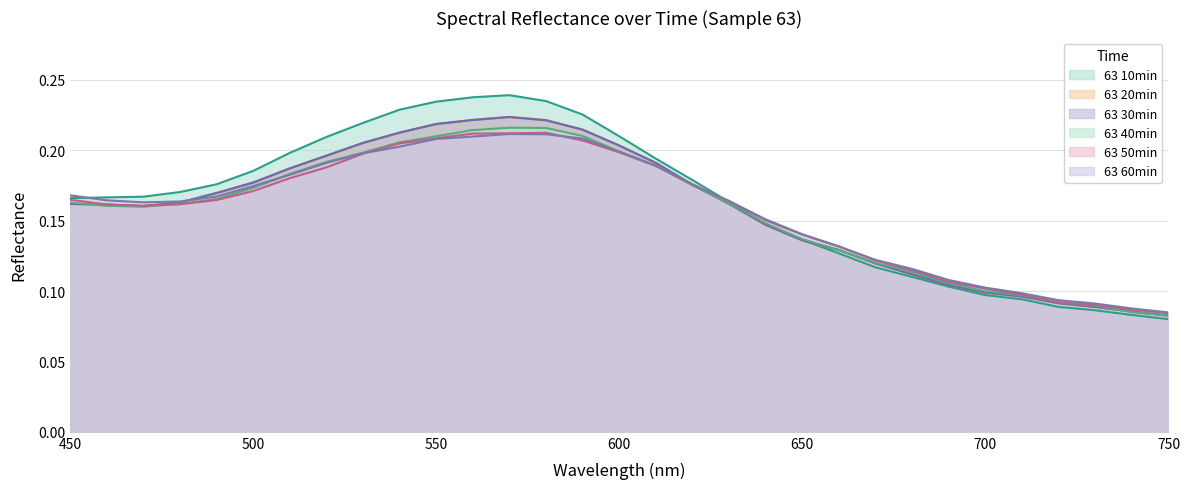

Reading left to right, extract all data points from this chart.

63 10min: 450=0.2	460=0.2	470=0.2	480=0.2	490=0.2	500=0.2	510=0.2	520=0.2	530=0.2	540=0.2	550=0.2	560=0.2	570=0.2	580=0.2	590=0.2	600=0.2	610=0.2	620=0.2	630=0.2	640=0.1	650=0.1	660=0.1	670=0.1	680=0.1	690=0.1	700=0.1	710=0.1	720=0.1	730=0.1	740=0.1	750=0.1
63 20min: 450=0.2	460=0.2	470=0.2	480=0.2	490=0.2	500=0.2	510=0.2	520=0.2	530=0.2	540=0.2	550=0.2	560=0.2	570=0.2	580=0.2	590=0.2	600=0.2	610=0.2	620=0.2	630=0.2	640=0.1	650=0.1	660=0.1	670=0.1	680=0.1	690=0.1	700=0.1	710=0.1	720=0.1	730=0.1	740=0.1	750=0.1
63 30min: 450=0.2	460=0.2	470=0.2	480=0.2	490=0.2	500=0.2	510=0.2	520=0.2	530=0.2	540=0.2	550=0.2	560=0.2	570=0.2	580=0.2	590=0.2	600=0.2	610=0.2	620=0.2	630=0.2	640=0.1	650=0.1	660=0.1	670=0.1	680=0.1	690=0.1	700=0.1	710=0.1	720=0.1	730=0.1	740=0.1	750=0.1
63 40min: 450=0.2	460=0.2	470=0.2	480=0.2	490=0.2	500=0.2	510=0.2	520=0.2	530=0.2	540=0.2	550=0.2	560=0.2	570=0.2	580=0.2	590=0.2	600=0.2	610=0.2	620=0.2	630=0.2	640=0.1	650=0.1	660=0.1	670=0.1	680=0.1	690=0.1	700=0.1	710=0.1	720=0.1	730=0.1	740=0.1	750=0.1
63 50min: 450=0.2	460=0.2	470=0.2	480=0.2	490=0.2	500=0.2	510=0.2	520=0.2	530=0.2	540=0.2	550=0.2	560=0.2	570=0.2	580=0.2	590=0.2	600=0.2	610=0.2	620=0.2	630=0.2	640=0.2	650=0.1	660=0.1	670=0.1	680=0.1	690=0.1	700=0.1	710=0.1	720=0.1	730=0.1	740=0.1	750=0.1
63 60min: 450=0.2	460=0.2	470=0.2	480=0.2	490=0.2	500=0.2	510=0.2	520=0.2	530=0.2	540=0.2	550=0.2	560=0.2	570=0.2	580=0.2	590=0.2	600=0.2	610=0.2	620=0.2	630=0.2	640=0.2	650=0.1	660=0.1	670=0.1	680=0.1	690=0.1	700=0.1	710=0.1	720=0.1	730=0.1	740=0.1	750=0.1